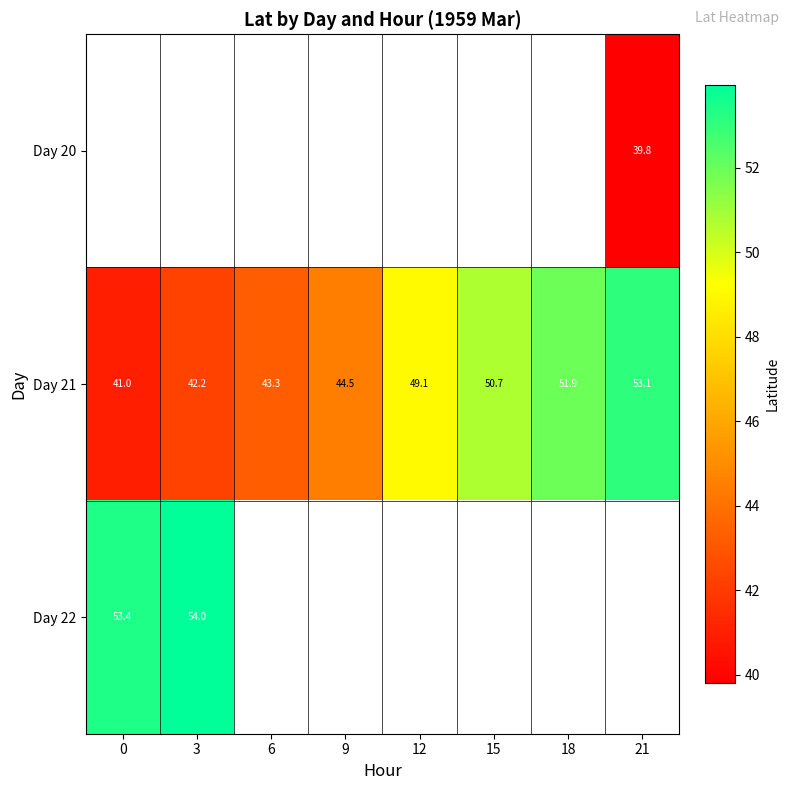

Is the value of Day 20 at 21 greater than the value of Day 21 at 0?

No